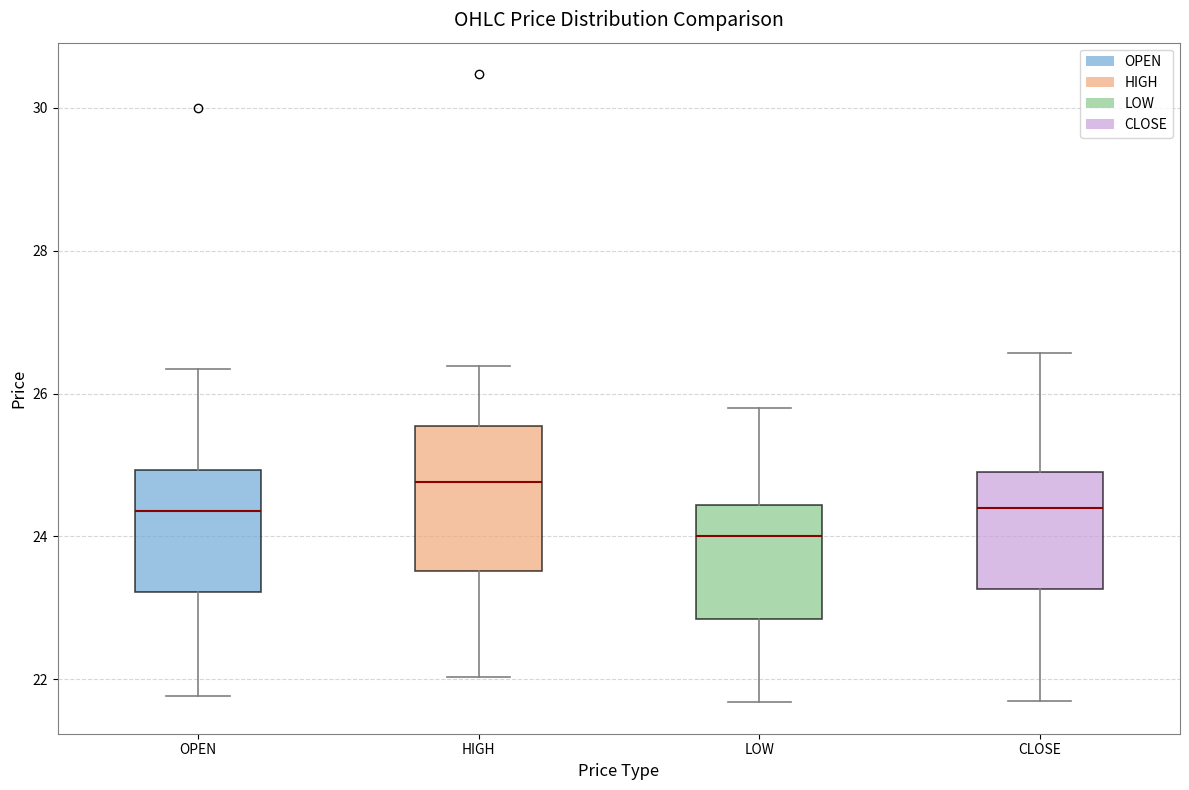

Which box has the lowest median line?

LOW